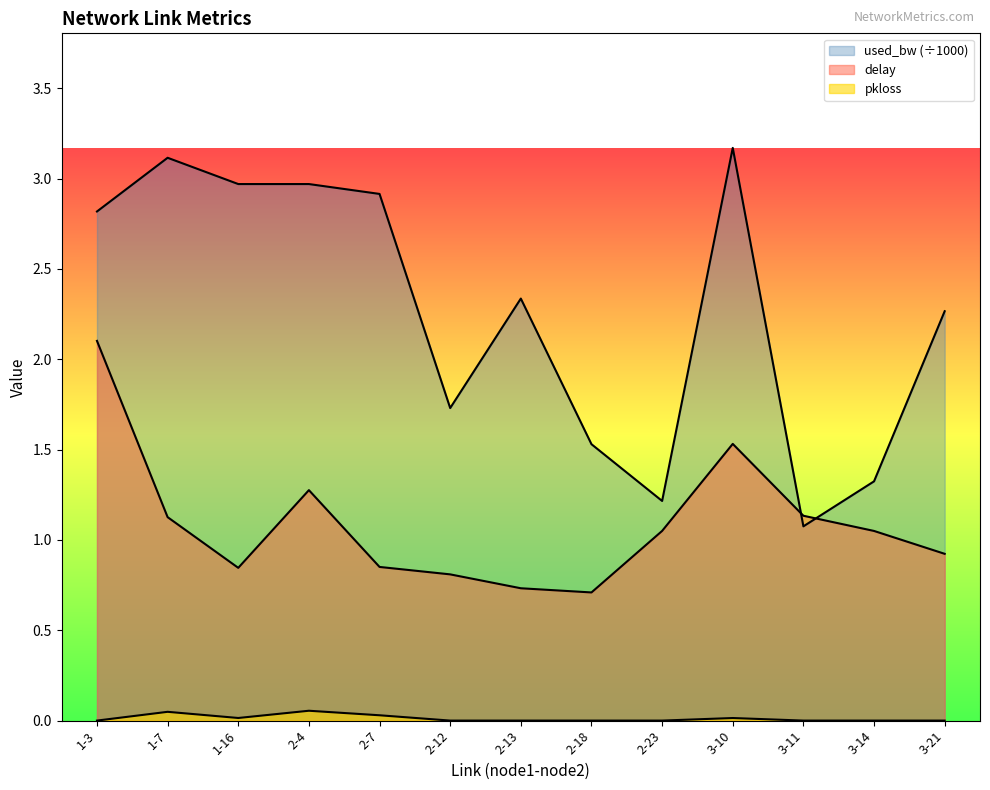

Reading left to right, list all the values displayed in this chart.

delay: 2.1	1.1	0.8	1.3	0.9	0.8	0.7	0.7	1.0	1.5	1.1	1.0	0.9
pkloss: 0.0	0.0	0.0	0.1	0.0	0.0	0.0	0.0	0.0	0.0	0.0	0.0	0.0
used_bw_norm: 2.8	3.1	3.0	3.0	2.9	1.7	2.3	1.5	1.2	3.2	1.1	1.3	2.3